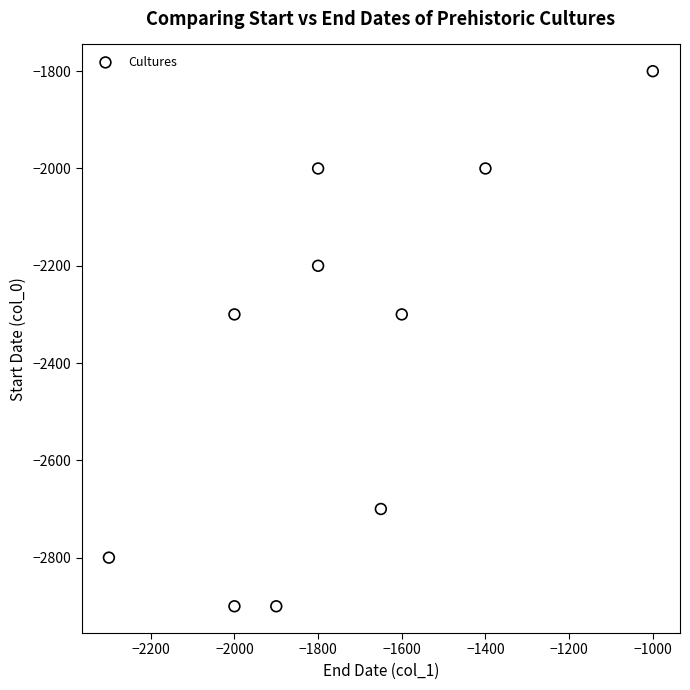

What is the average X value?

-1745